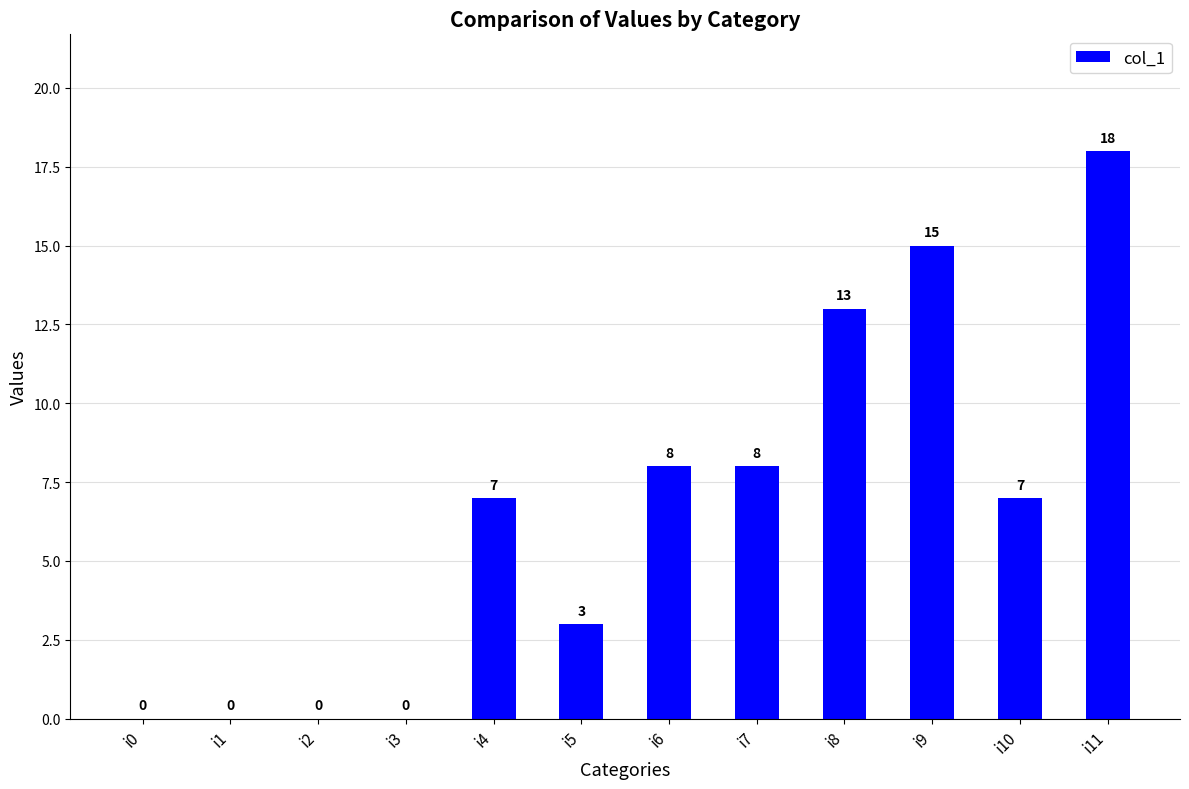

The chart shows a value of 7 at i4. True or false?

True